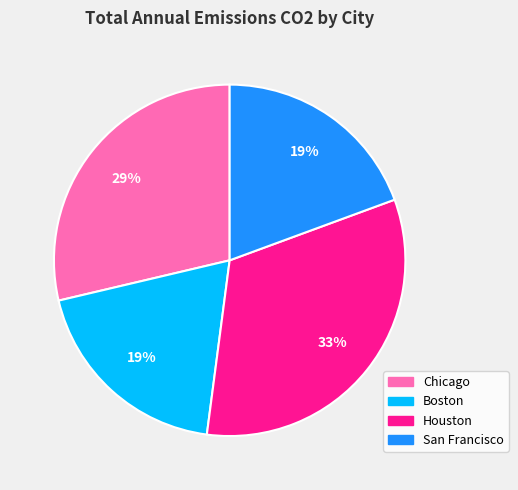

Does Boston account for over 50% of the chart?

No